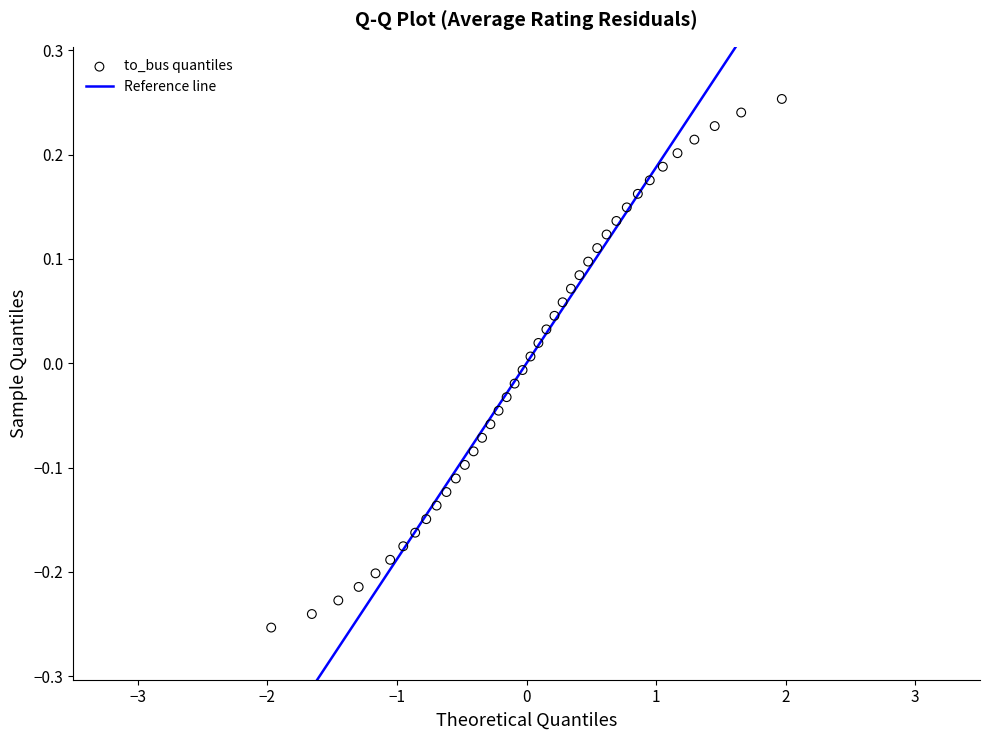

What is the range of Y values (max minus min)?

0.5